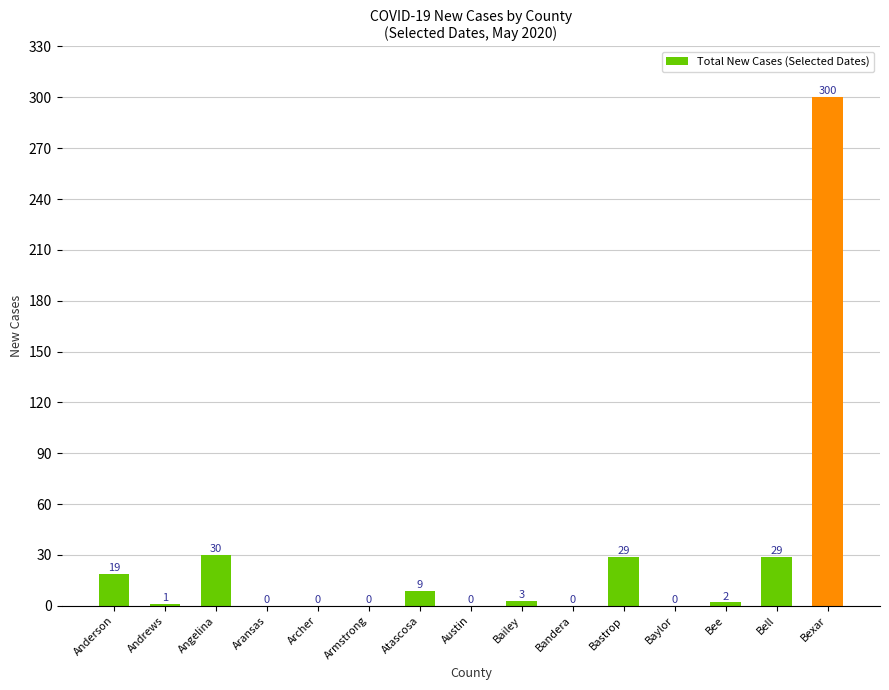

What is the change in value from Angelina to Bee?

-28